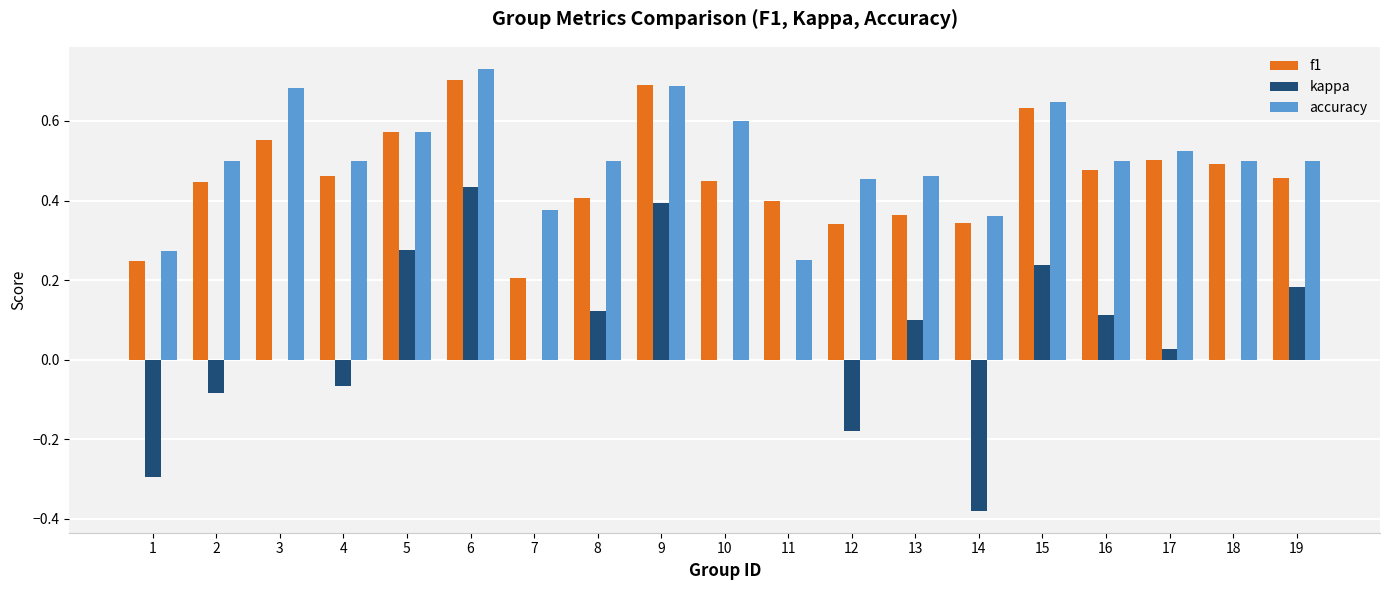

How many data points does each series have?

19